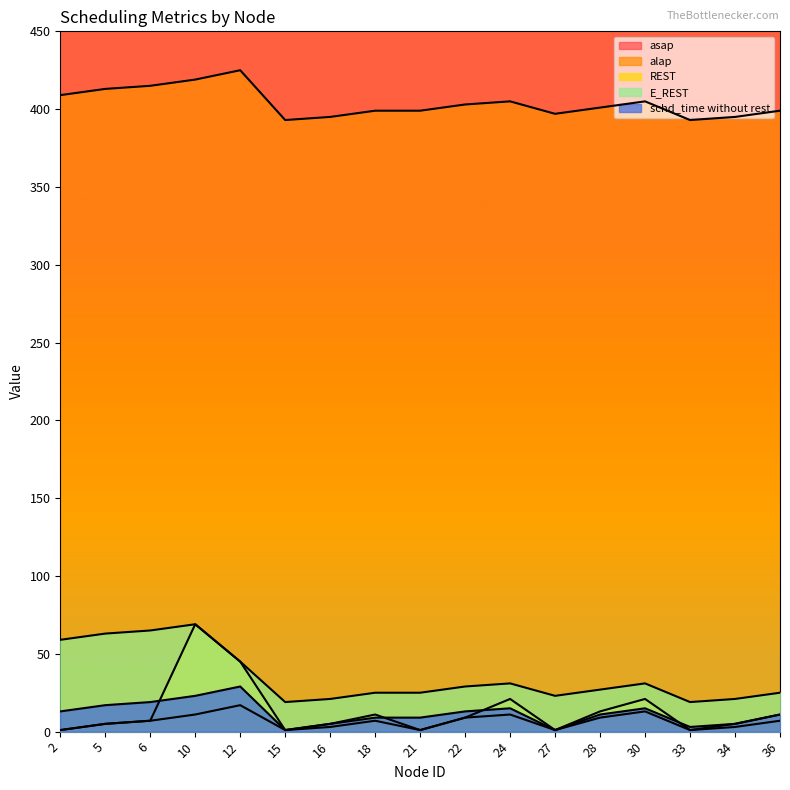

What is the highest value of the schd_time without rest series?

29